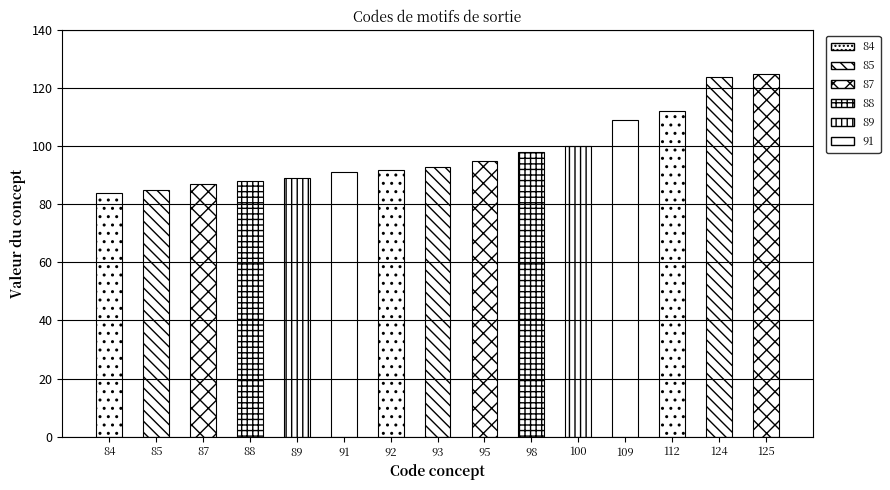

What is the ratio of the value at 125 to the value at 84?

1.5